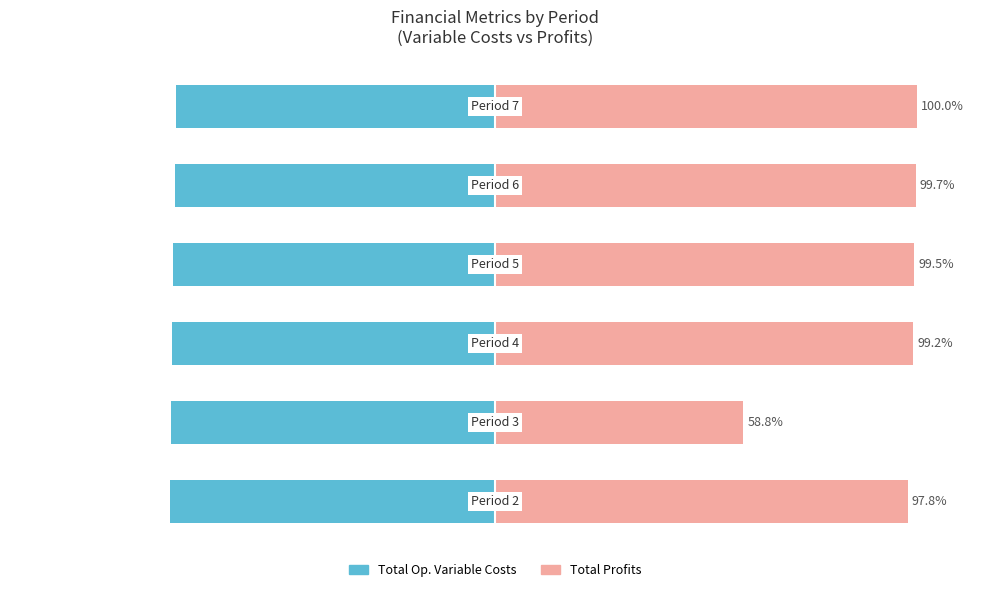

Which series has the largest total across all categories?

Total Profits